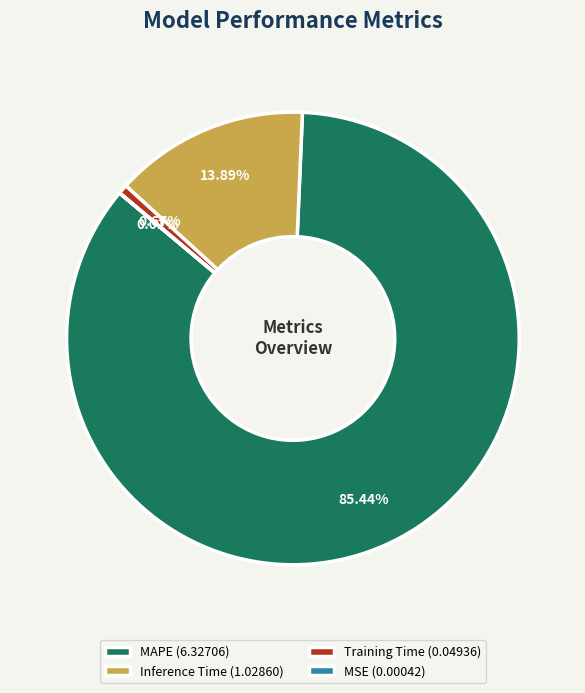

Is it true that Training Time is 12% of the pie?

False